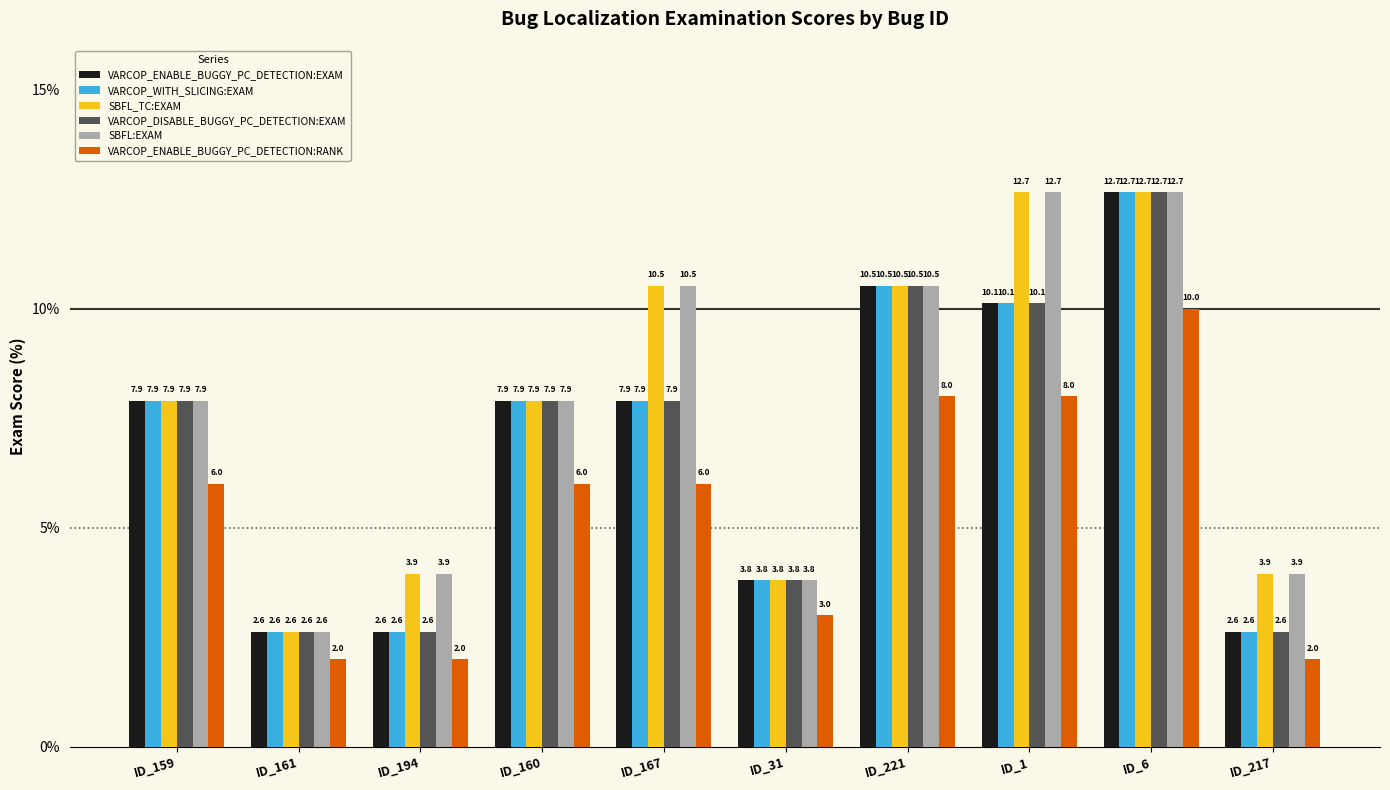

Count the VARCOP_ENABLE_BUGGY_PC_DETECTION:RANK values in the range 2 to 8.

9